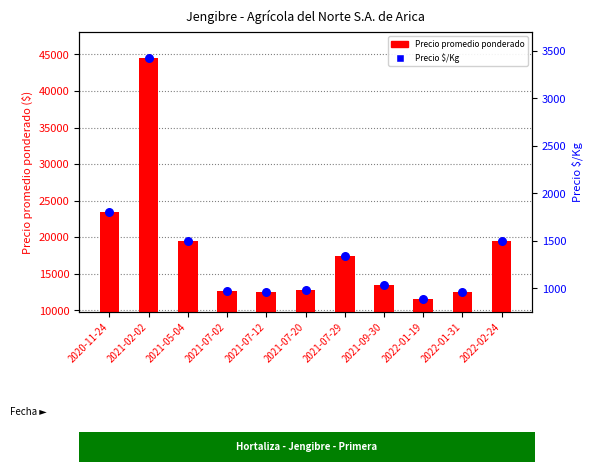

What are all the series names shown in the legend?

Precio promedio ponderado, Precio $/Kg